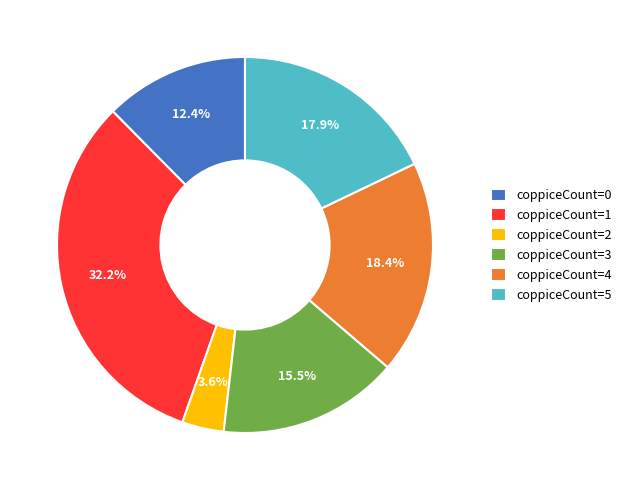

Is there any slice that represents more than half of the pie?

No